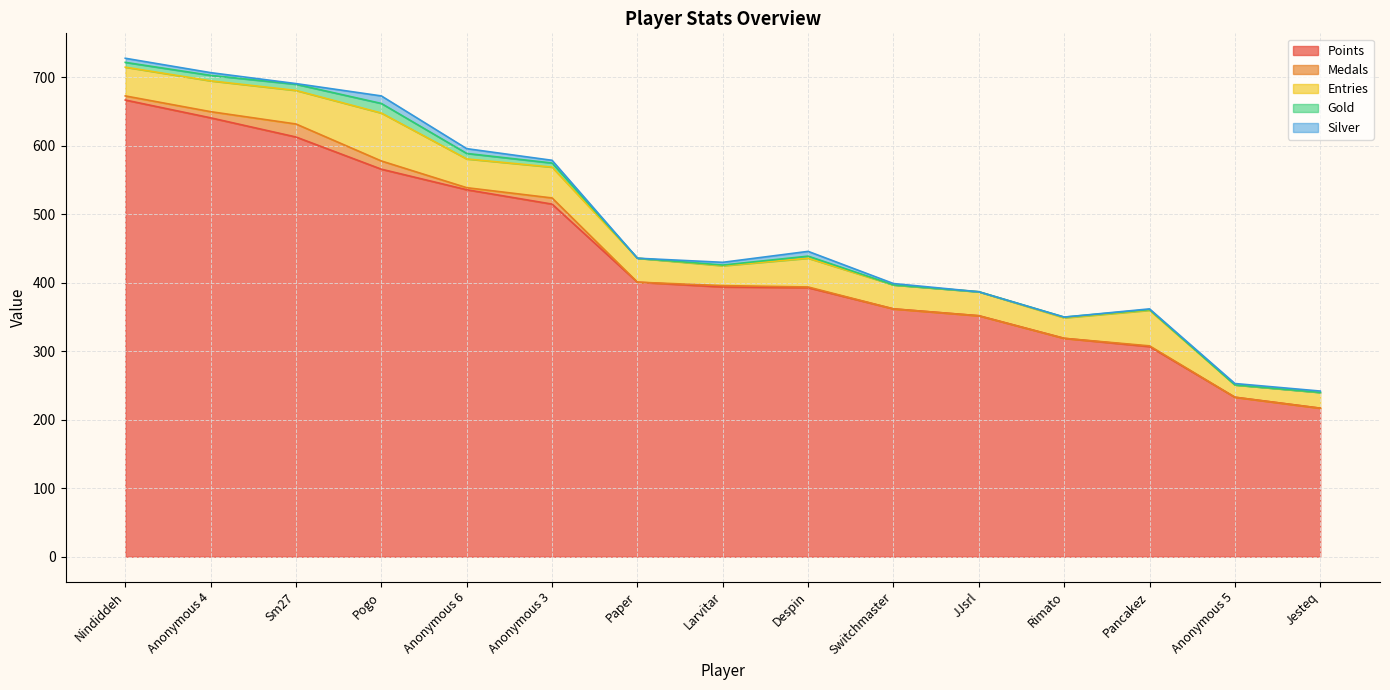

True or false: Points and Silver cross at least once.

False